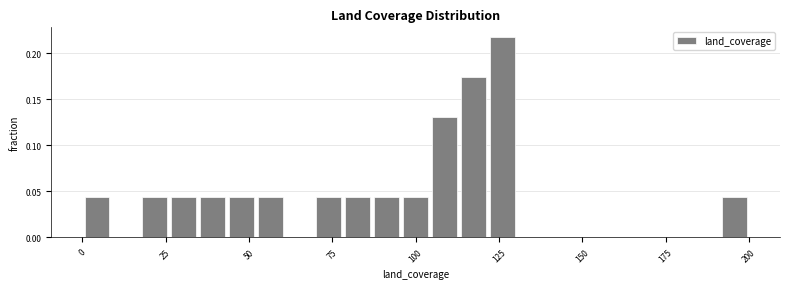

Read against the x-axis, roughly where is the centre of the tallest bar?

125